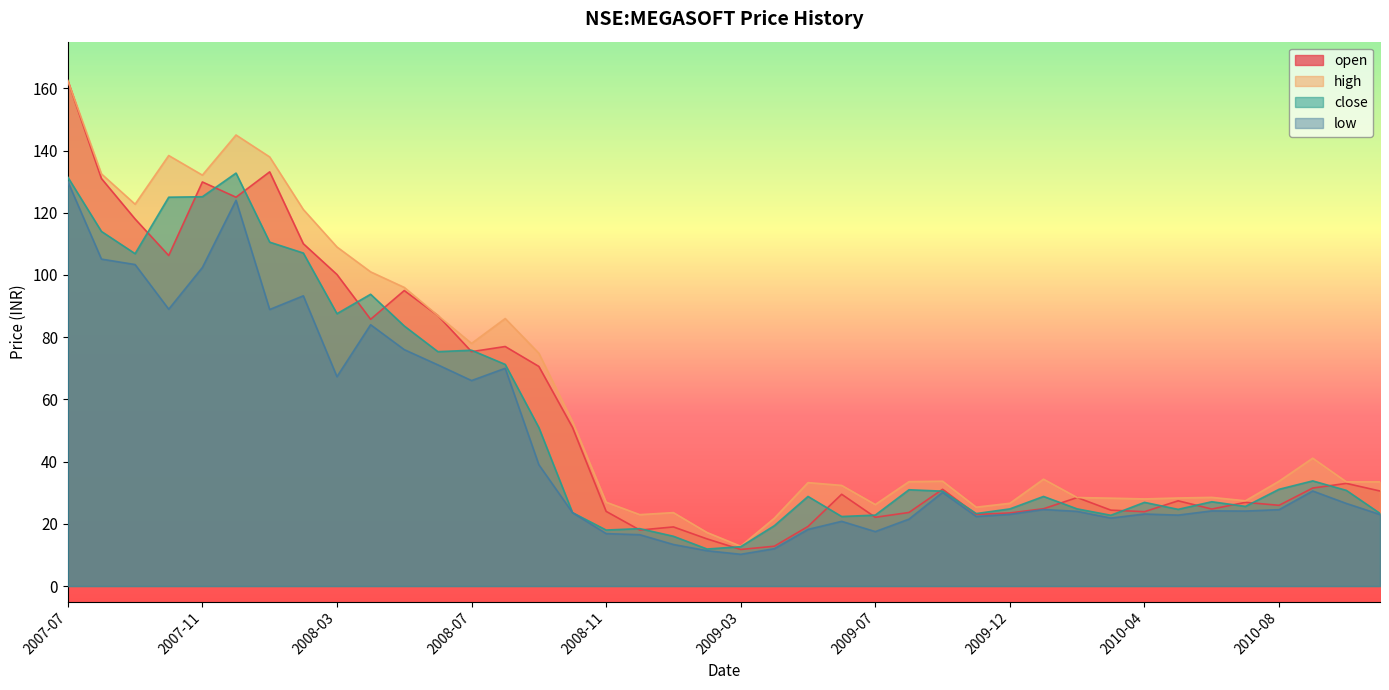

How many values in the close series exceed 30?

20